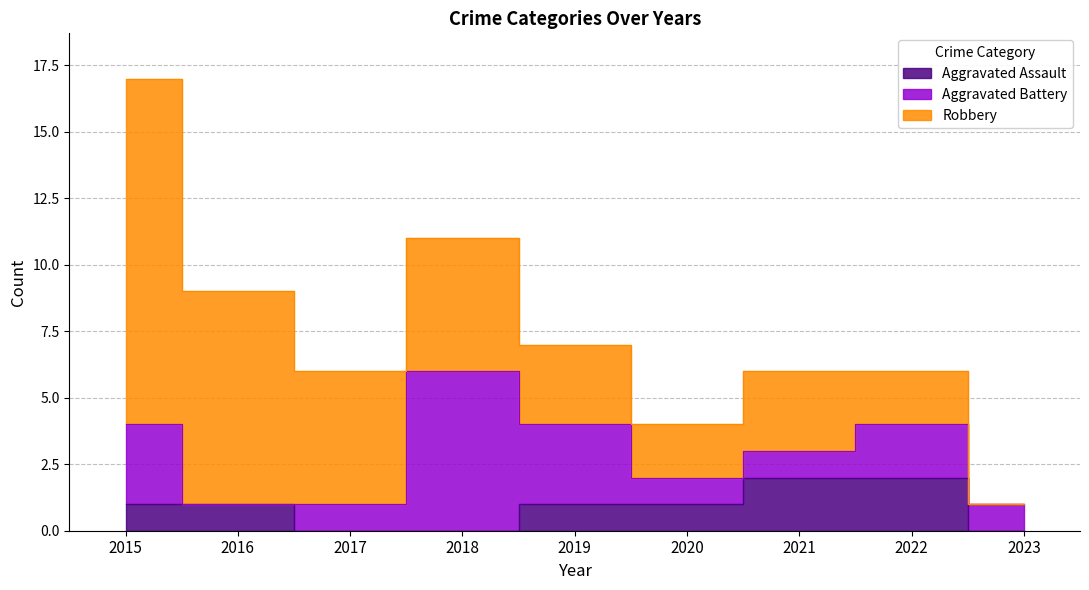

Reading left to right, what are all the values shown in this chart?

Aggravated Assault: 2015=1	2016=1	2017=0	2018=0	2019=1	2020=1	2021=2	2022=2	2023=0
Aggravated Battery: 2015=3	2016=0	2017=1	2018=6	2019=3	2020=1	2021=1	2022=2	2023=1
Robbery: 2015=13	2016=8	2017=5	2018=5	2019=3	2020=2	2021=3	2022=2	2023=0